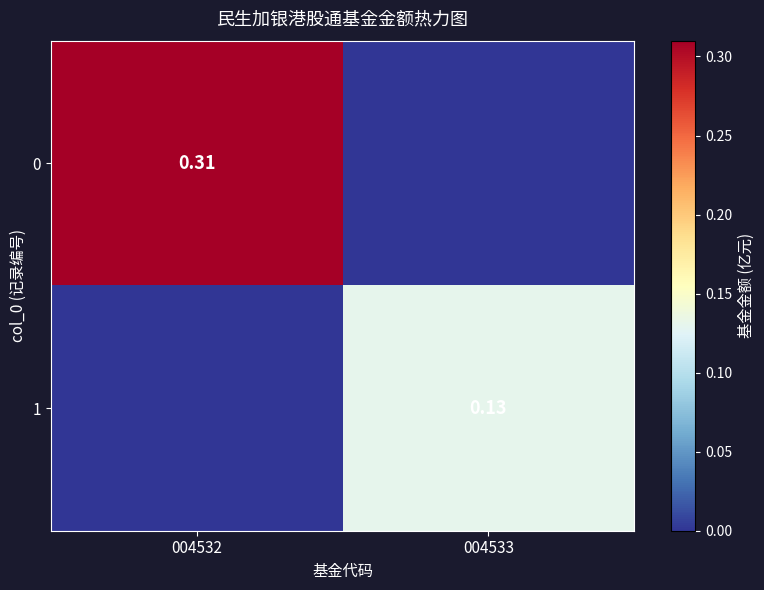

What is the difference between the highest and lowest values at 004533?

0.1